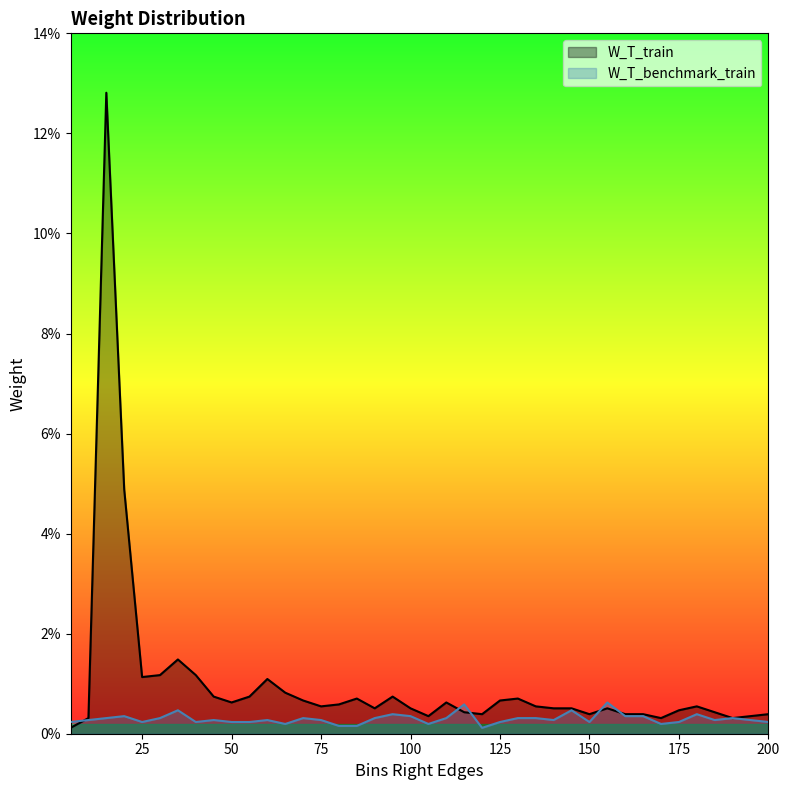

Reading right to left, list all the values displayed in this chart.

W_T_train: 200=0.0	195=0.0	190=0.0	185=0.0	180=0.0	175=0.0	170=0.0	165=0.0	160=0.0	155=0.0	150=0.0	145=0.0	140=0.0	135=0.0	130=0.0	125=0.0	120=0.0	115=0.0	110=0.0	105=0.0	100=0.0	95=0.0	90=0.0	85=0.0	80=0.0	75=0.0	70=0.0	65=0.0	60=0.0	55=0.0	50=0.0	45=0.0	40=0.0	35=0.0	30=0.0	25=0.0	20=0.0	15=0.1	10=0.0	5=0.0
W_T_benchmark_train: 200=0.0	195=0.0	190=0.0	185=0.0	180=0.0	175=0.0	170=0.0	165=0.0	160=0.0	155=0.0	150=0.0	145=0.0	140=0.0	135=0.0	130=0.0	125=0.0	120=0.0	115=0.0	110=0.0	105=0.0	100=0.0	95=0.0	90=0.0	85=0.0	80=0.0	75=0.0	70=0.0	65=0.0	60=0.0	55=0.0	50=0.0	45=0.0	40=0.0	35=0.0	30=0.0	25=0.0	20=0.0	15=0.0	10=0.0	5=0.0